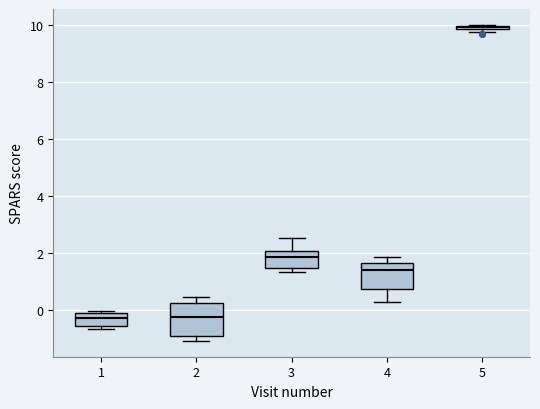

Where is the upper edge of the box at x = 1 on the y-axis? The values are not printed on the chart, so give them approximately, as read against the axis.

-0.2